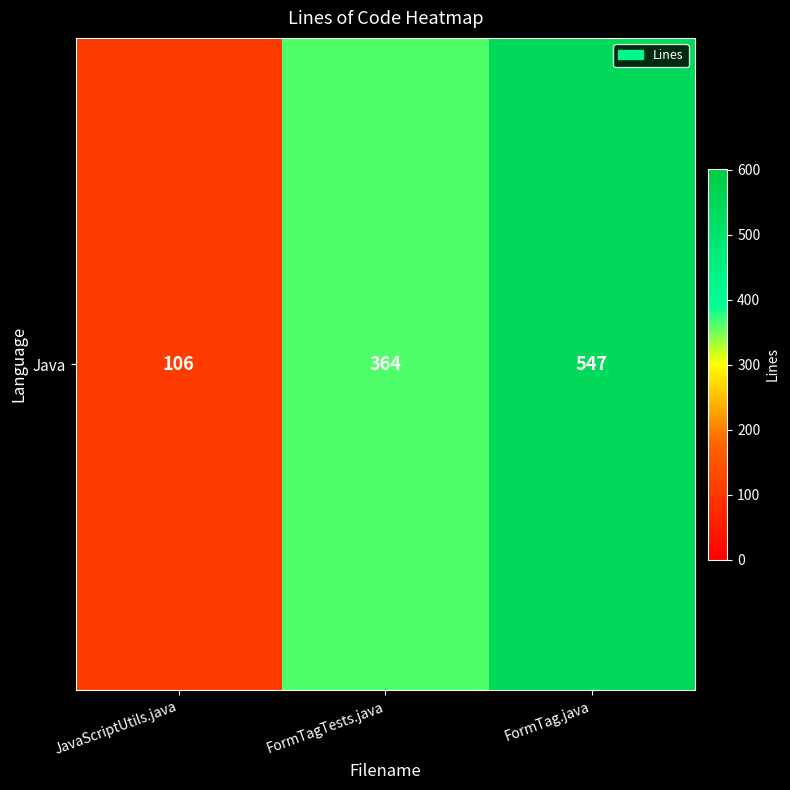

The value at JavaScriptUtils.java is 32. True or false?

False